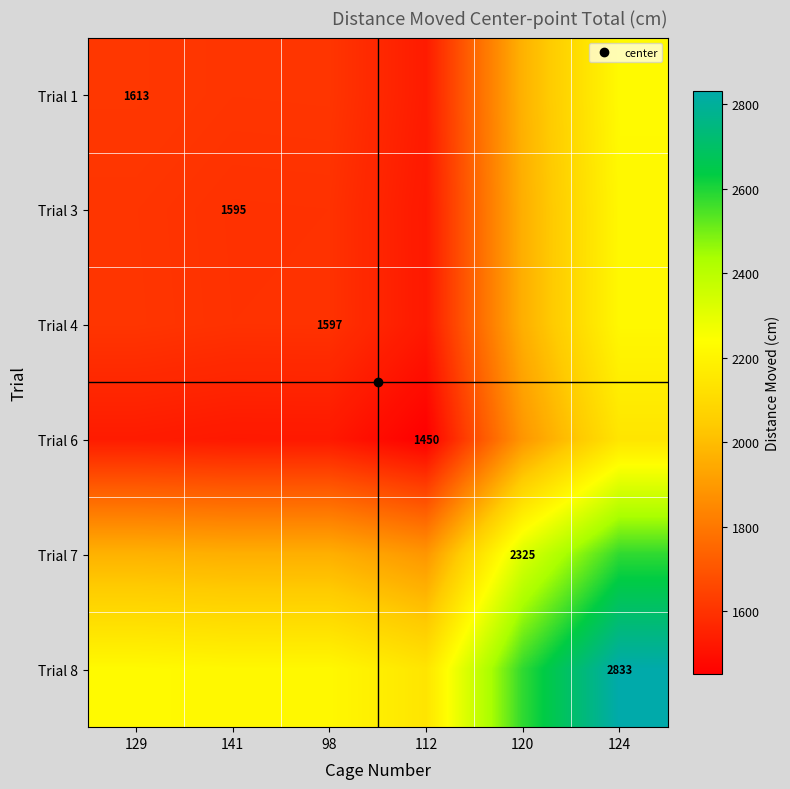

What is the difference between the maximum and minimum values in the Trial 4 series?

691.2